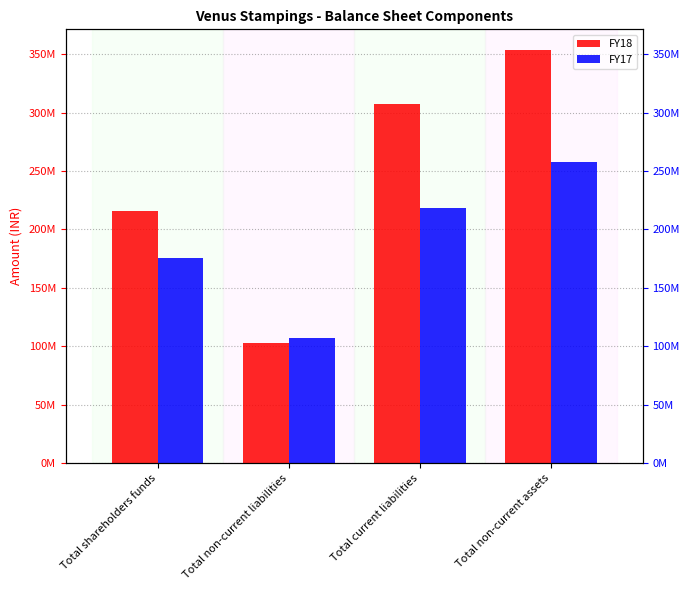

Reading left to right, list all the values displayed in this chart.

FY18: 215833654	102497489	307643833	353827464
FY17: 175957031	106645046	218255234	257966145